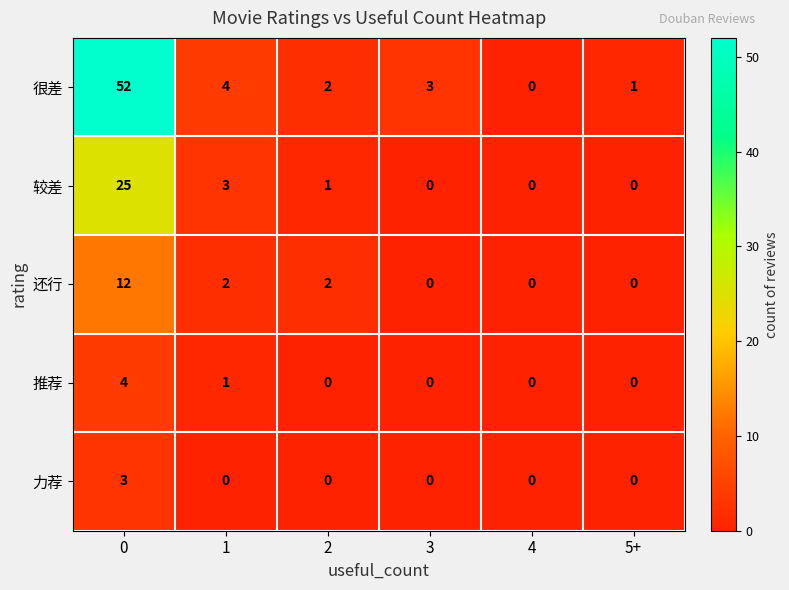

Reading left to right, extract all data points from this chart.

很差: 52	4	2	3	0	1
较差: 25	3	1	0	0	0
还行: 12	2	2	0	0	0
推荐: 4	1	0	0	0	0
力荐: 3	0	0	0	0	0